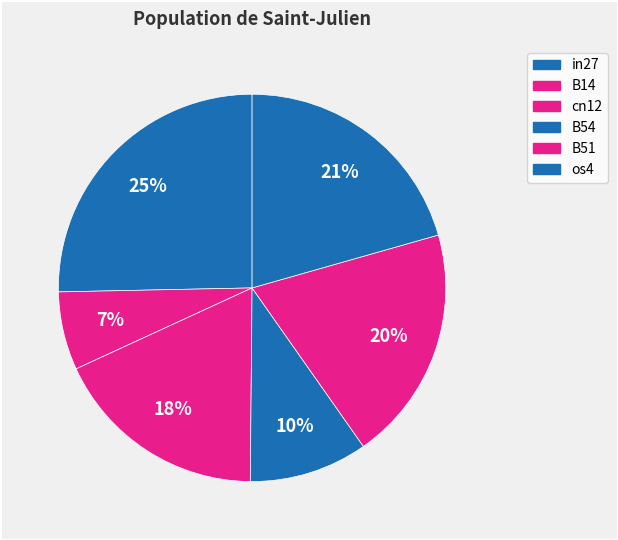

How many slices are in this pie chart?

6